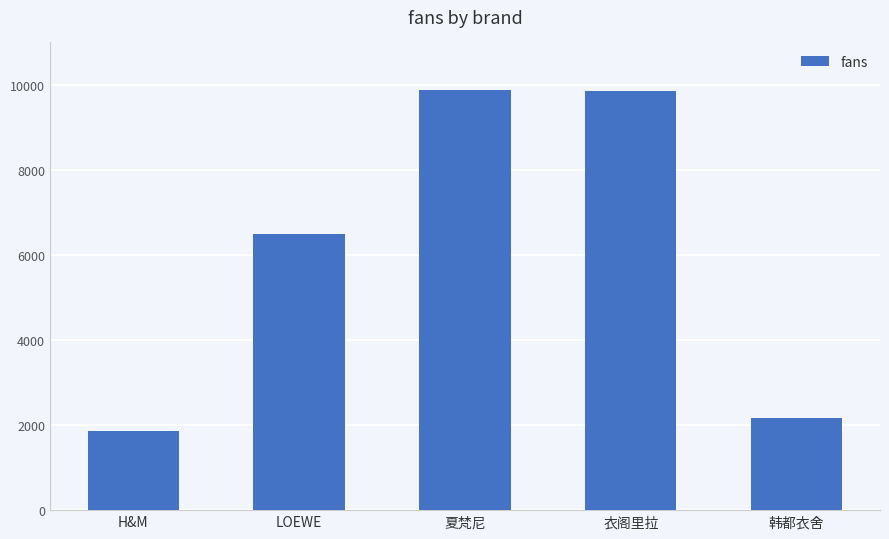

What is the sum of the values at 衣阁里拉 and LOEWE?

16338